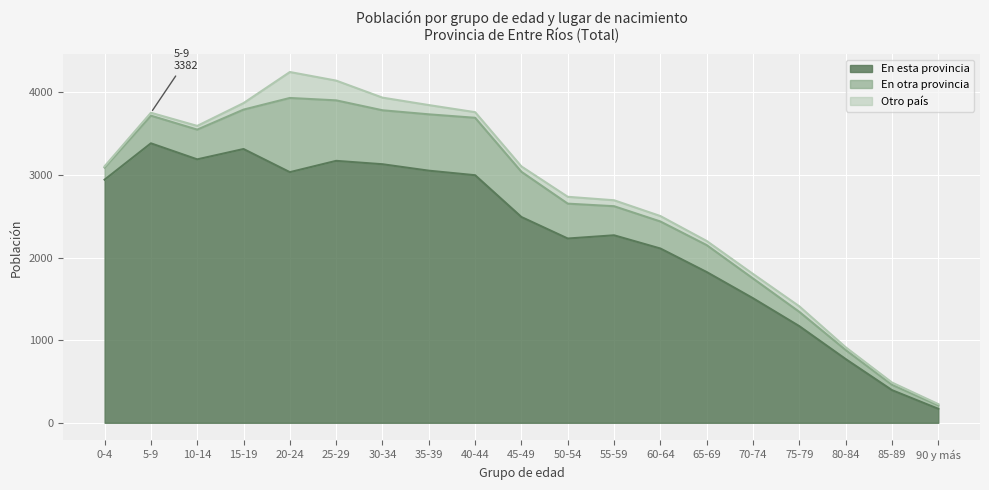

How many distinct data groups are displayed?

3